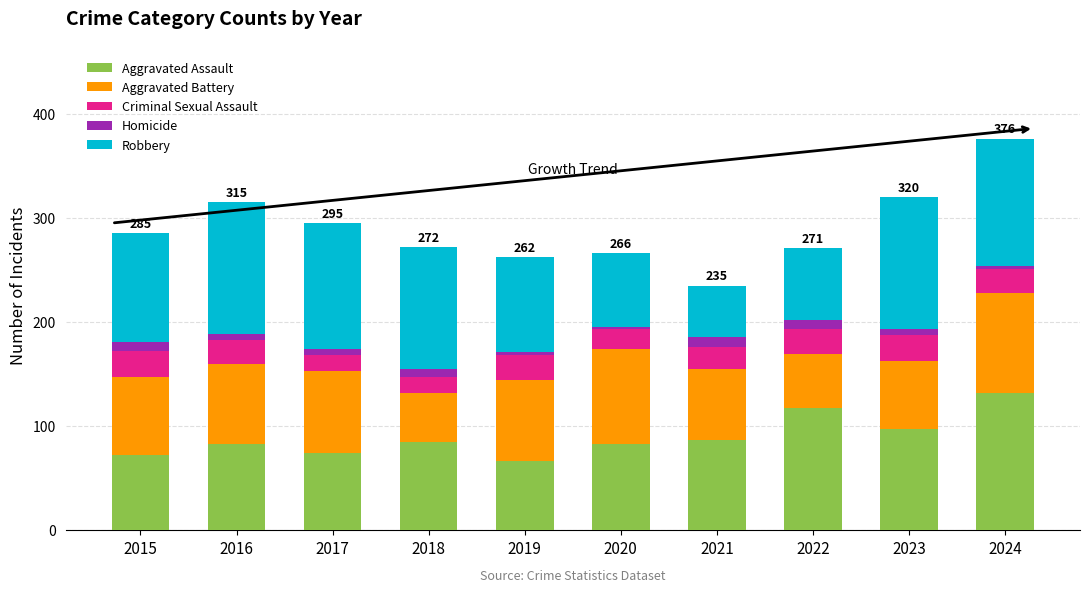

What is the difference between the maximum and minimum values in the Aggravated Assault series?

66